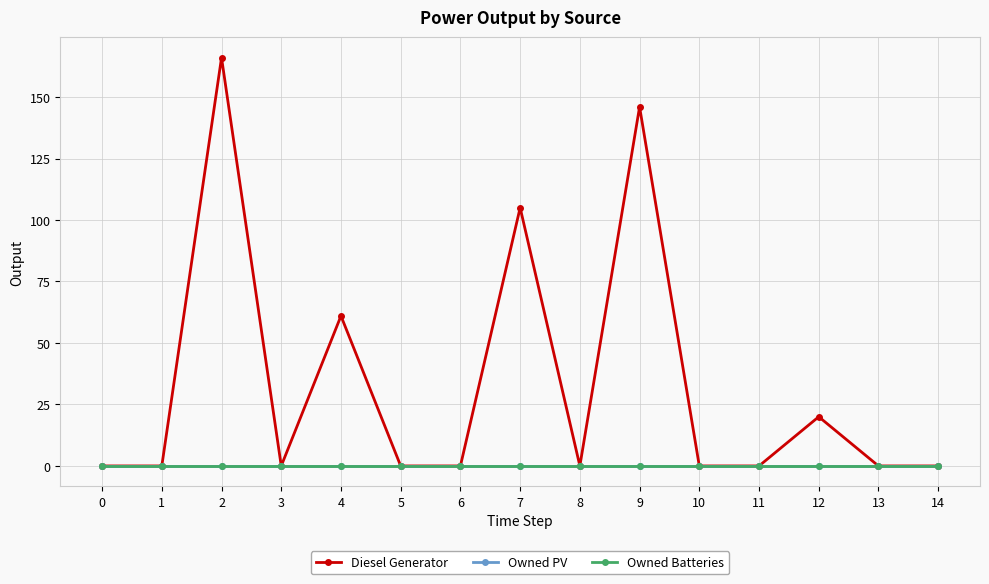

Reading left to right, extract all data points from this chart.

Diesel Generator: 0	0	166	0	61	0	0	105	0	146	0	0	20	0	0
Owned PV: 0	0	0	0	0	0	0	0	0	0	0	0	0	0	0
Owned Batteries: 0	0	0	0	0	0	0	0	0	0	0	0	0	0	0